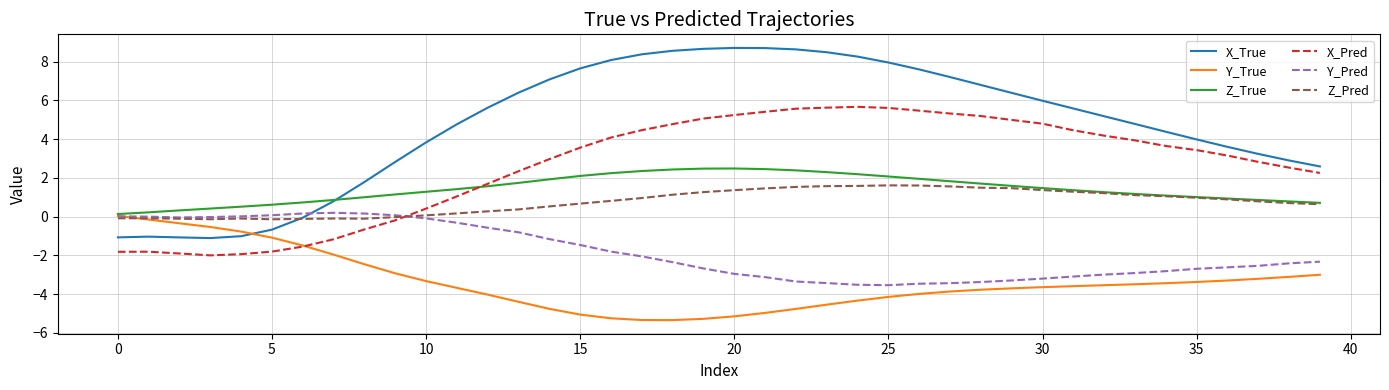

True or false: X_True and X_Pred intersect in this chart.

False